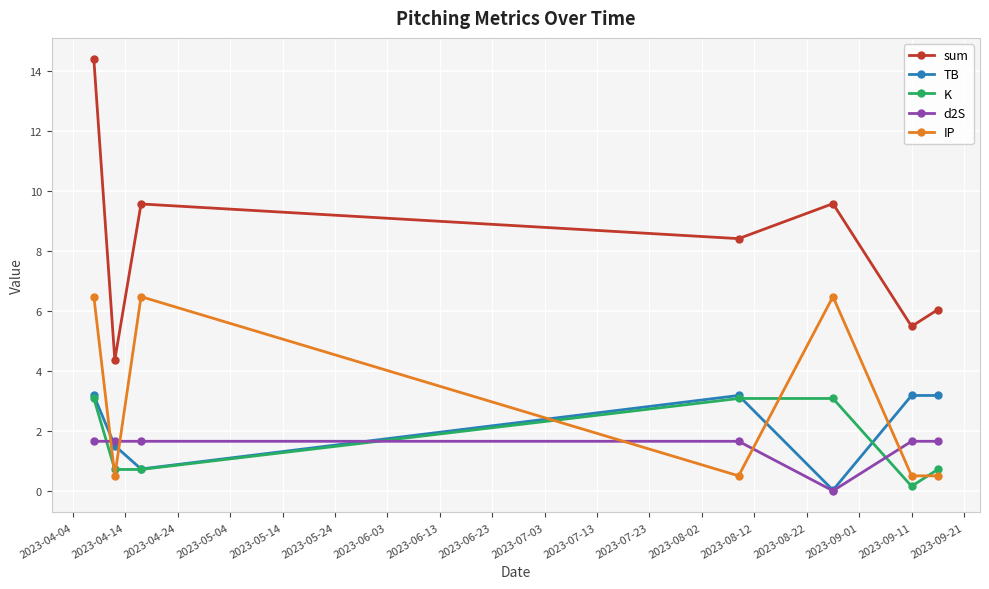

True or false: K has more than 1 interior local peaks.

False